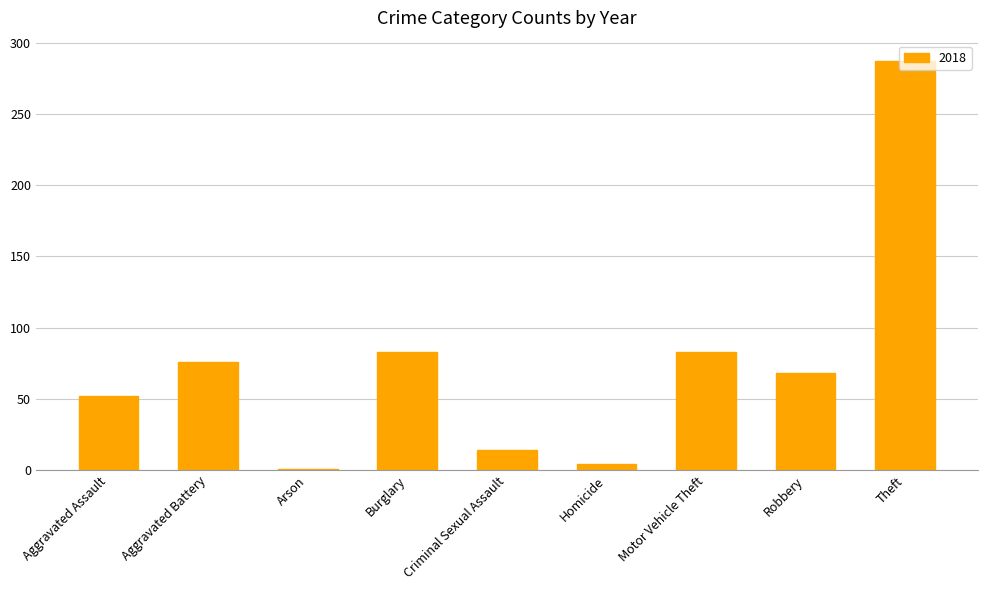

The chart shows a value of 26 at Motor Vehicle Theft. True or false?

False